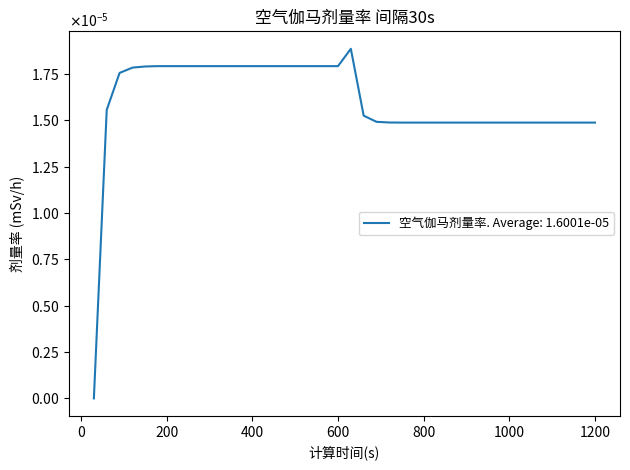

Count the values in the range 0 to 1.

40